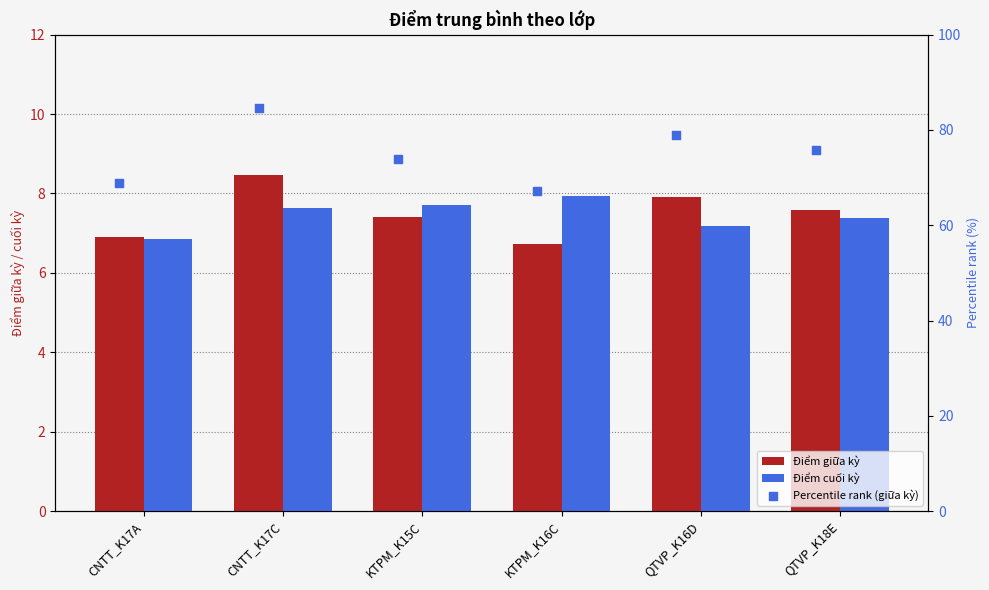

Is the value of Điểm cuối kỳ at QTVP_K18E greater than the value of Percentile rank (giữa kỳ) at KTPM_K16C?

No